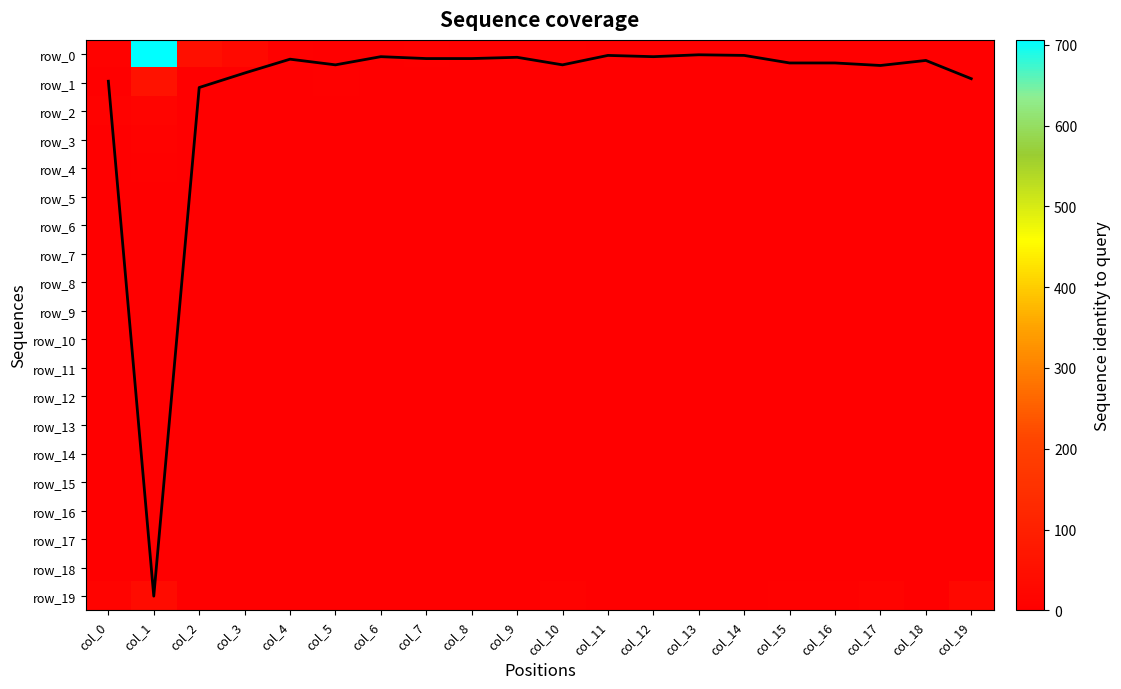

Reading left to right, extract all data points from this chart.

Coverage: 0.9	19.0	1.2	0.7	0.2	0.4	0.1	0.2	0.2	0.1	0.4	0.0	0.1	0.0	0.0	0.3	0.3	0.4	0.2	0.9
row_0: 11.0	706.0	47.0	28.0	8.0	5.0	3.0	6.0	2.0	0.0	6.0	1.0	0.0	0.0	0.0	0.0	0.0	0.0	1.0	1.0
row_1: 2.0	56.0	4.0	0.0	0.0	7.0	0.0	1.0	1.0	0.0	1.0	0.0	0.0	0.0	0.0	0.0	0.0	0.0	0.0	0.0
row_2: 9.0	16.0	1.0	0.0	0.0	3.0	0.0	0.0	0.0	0.0	0.0	0.0	0.0	0.0	0.0	0.0	0.0	0.0	0.0	1.0
row_3: 3.0	11.0	0.0	0.0	0.0	0.0	0.0	0.0	0.0	0.0	0.0	0.0	0.0	0.0	0.0	0.0	0.0	0.0	0.0	1.0
row_4: 2.0	7.0	0.0	0.0	0.0	0.0	0.0	0.0	0.0	0.0	0.0	0.0	0.0	0.0	0.0	0.0	0.0	0.0	0.0	0.0
row_5: 0.0	4.0	0.0	0.0	0.0	0.0	0.0	0.0	0.0	0.0	0.0	0.0	0.0	0.0	0.0	0.0	0.0	0.0	0.0	0.0
row_6: 0.0	3.0	0.0	0.0	0.0	0.0	0.0	0.0	0.0	0.0	0.0	0.0	0.0	0.0	0.0	0.0	0.0	0.0	0.0	1.0
row_7: 1.0	3.0	0.0	0.0	0.0	0.0	0.0	0.0	0.0	0.0	0.0	0.0	0.0	0.0	0.0	0.0	1.0	0.0	1.0	0.0
row_8: 0.0	5.0	0.0	0.0	0.0	0.0	0.0	0.0	0.0	0.0	1.0	0.0	0.0	0.0	0.0	0.0	0.0	0.0	0.0	2.0
row_9: 0.0	2.0	0.0	0.0	0.0	0.0	0.0	0.0	0.0	0.0	0.0	0.0	0.0	0.0	0.0	0.0	0.0	0.0	1.0	0.0
row_10: 0.0	3.0	0.0	0.0	0.0	0.0	0.0	0.0	0.0	0.0	0.0	0.0	0.0	0.0	0.0	0.0	0.0	1.0	0.0	2.0
row_11: 0.0	1.0	0.0	0.0	0.0	0.0	0.0	0.0	0.0	0.0	0.0	0.0	0.0	0.0	0.0	0.0	1.0	0.0	1.0	1.0
row_12: 0.0	0.0	0.0	0.0	0.0	0.0	0.0	0.0	0.0	0.0	0.0	0.0	0.0	0.0	0.0	0.0	1.0	0.0	1.0	0.0
row_13: 0.0	3.0	0.0	0.0	0.0	0.0	0.0	0.0	0.0	0.0	0.0	0.0	0.0	0.0	0.0	1.0	2.0	0.0	0.0	1.0
row_14: 0.0	3.0	0.0	0.0	0.0	0.0	0.0	0.0	0.0	0.0	0.0	0.0	0.0	0.0	0.0	2.0	0.0	1.0	0.0	1.0
row_15: 1.0	0.0	0.0	0.0	0.0	0.0	0.0	0.0	0.0	0.0	0.0	0.0	0.0	0.0	0.0	0.0	1.0	1.0	0.0	0.0
row_16: 0.0	0.0	0.0	0.0	0.0	0.0	0.0	0.0	0.0	0.0	0.0	0.0	0.0	0.0	0.0	2.0	0.0	0.0	1.0	2.0
row_17: 0.0	0.0	0.0	0.0	0.0	0.0	0.0	0.0	0.0	0.0	0.0	0.0	0.0	0.0	0.0	2.0	1.0	1.0	0.0	0.0
row_18: 1.0	1.0	0.0	0.0	0.0	0.0	0.0	0.0	0.0	0.0	0.0	0.0	0.0	0.0	0.0	0.0	1.0	1.0	2.0	1.0
row_19: 13.0	37.0	1.0	2.0	0.0	2.0	1.0	0.0	4.0	5.0	9.0	1.0	4.0	1.0	2.0	7.0	6.0	13.0	2.0	25.0